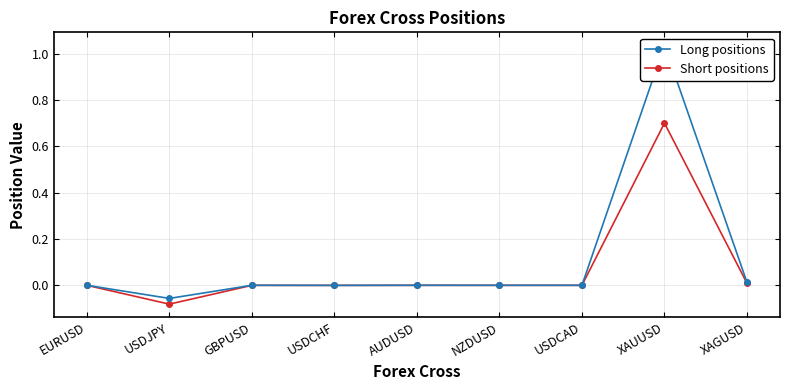

Where is the first local minimum for Long positions?

USDJPY